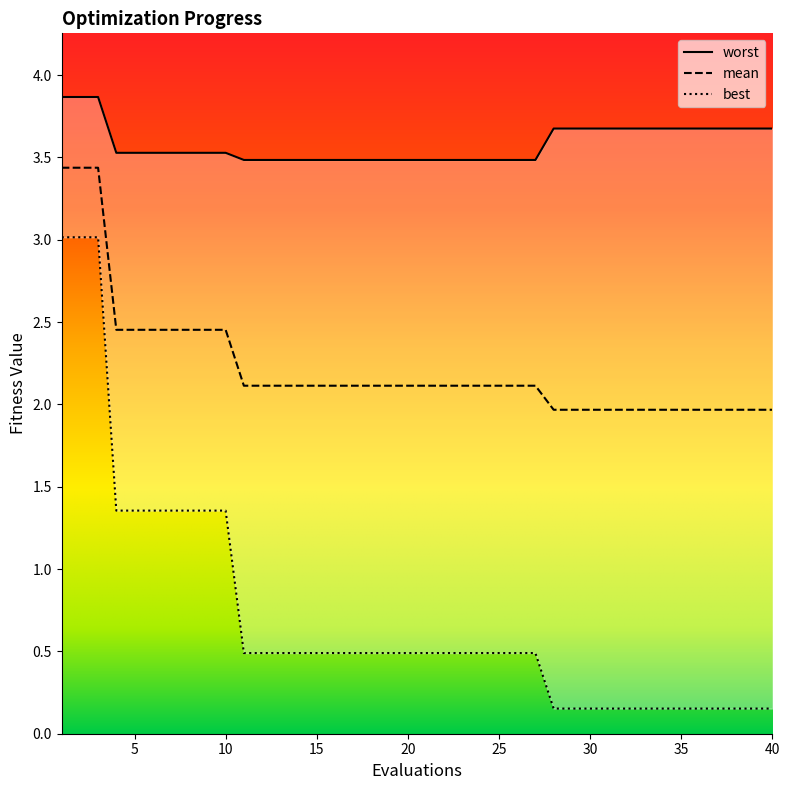

The value of mean at 8 is 1.2. True or false?

False